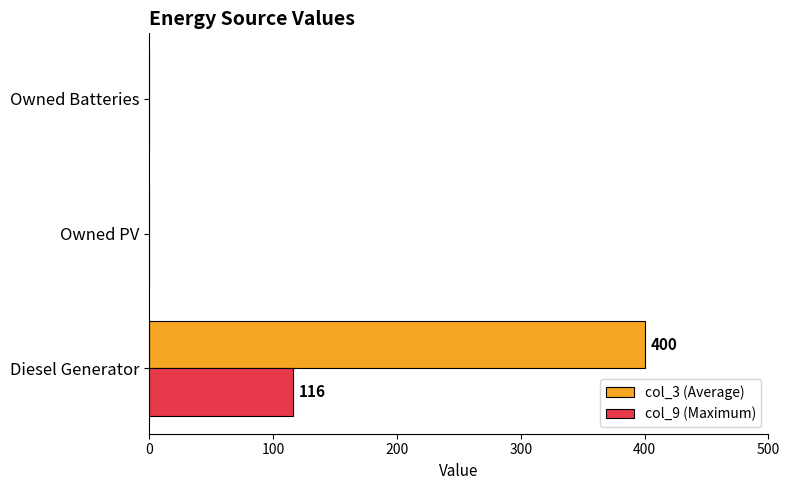

Which series has the largest total across all categories?

col_3 (Average)